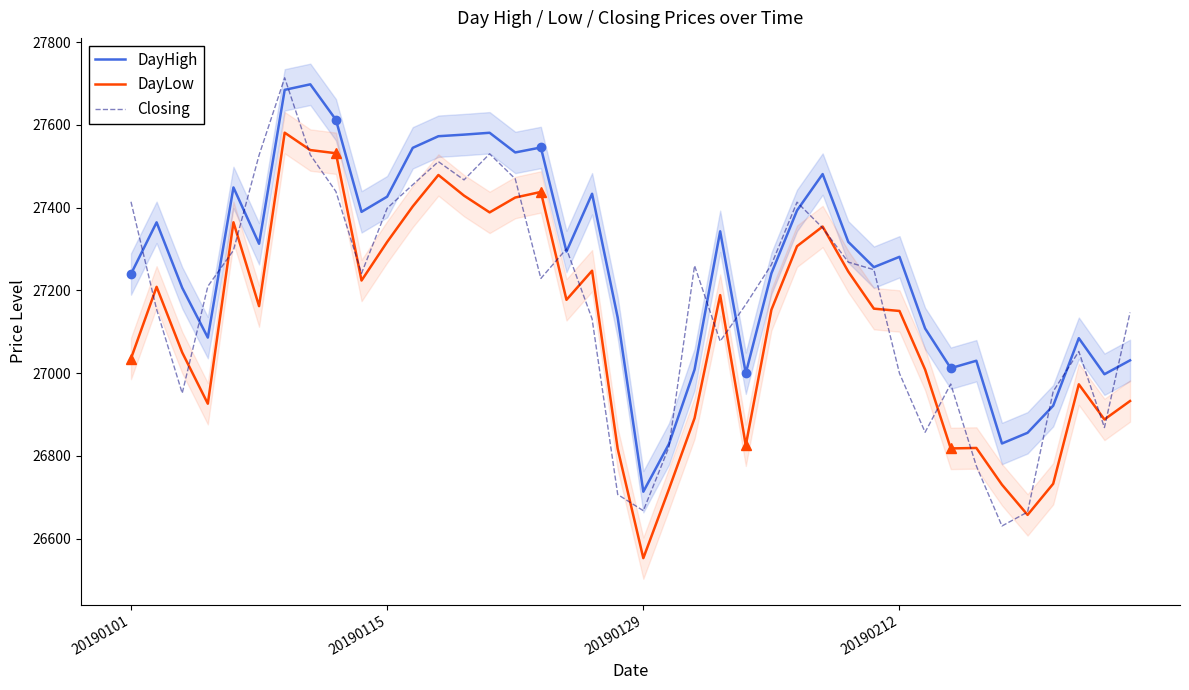

True or false: DayHigh and DayLow intersect in this chart.

False